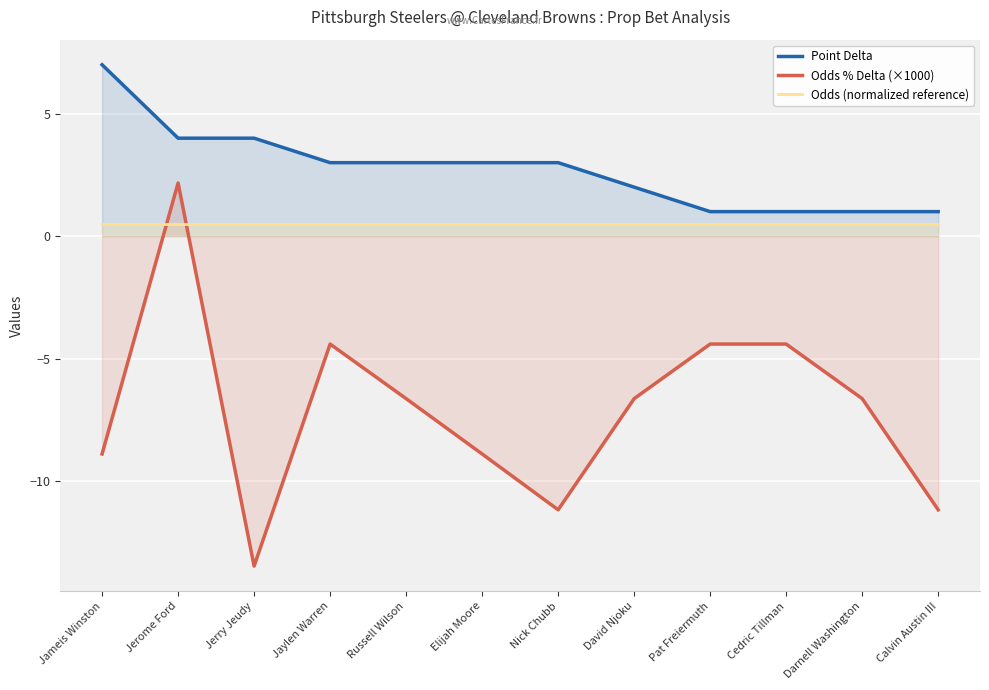

How many lines are shown in the chart?

3